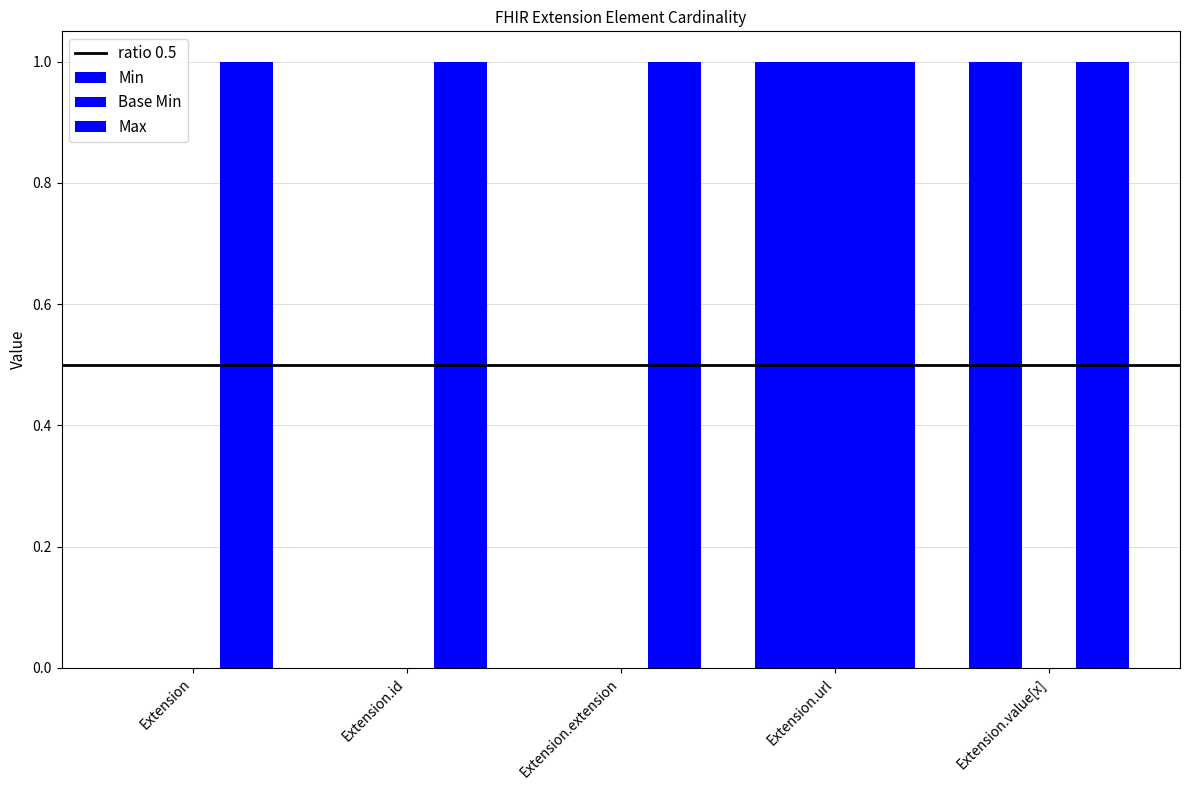

What position from the right is Extension.url?

2